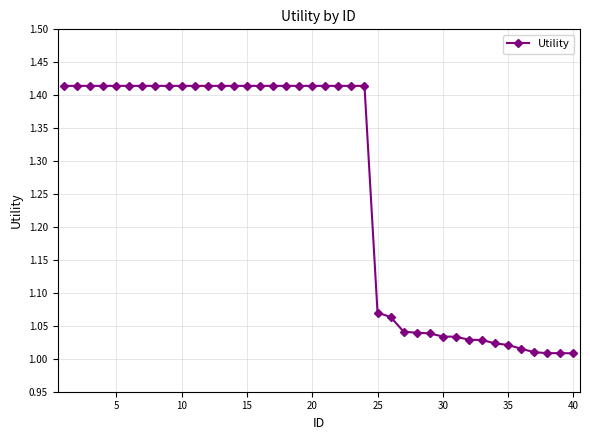

What is the sum of all values?

50.4